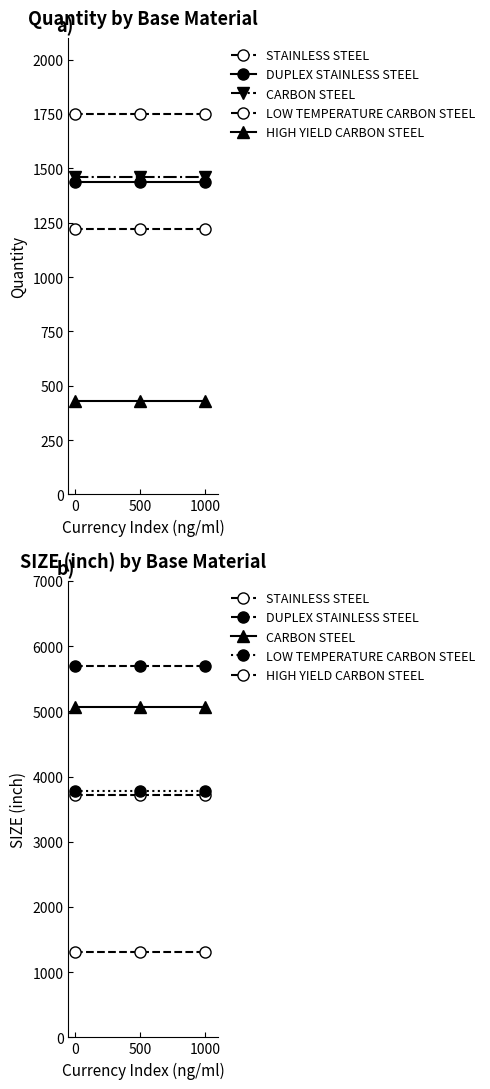

What value does the STAINLESS STEEL series have at 500?

3722.5